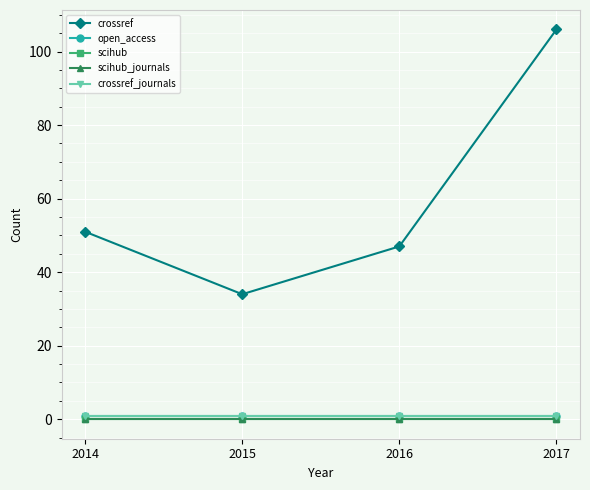

At which label does scihub reach its peak?

2014